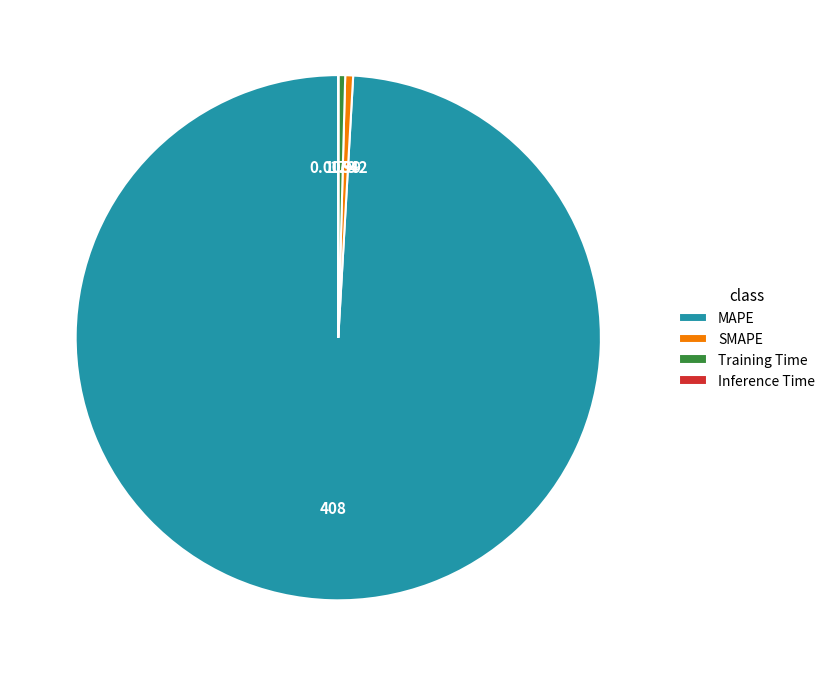

Which slice represents more than half of the pie?

MAPE